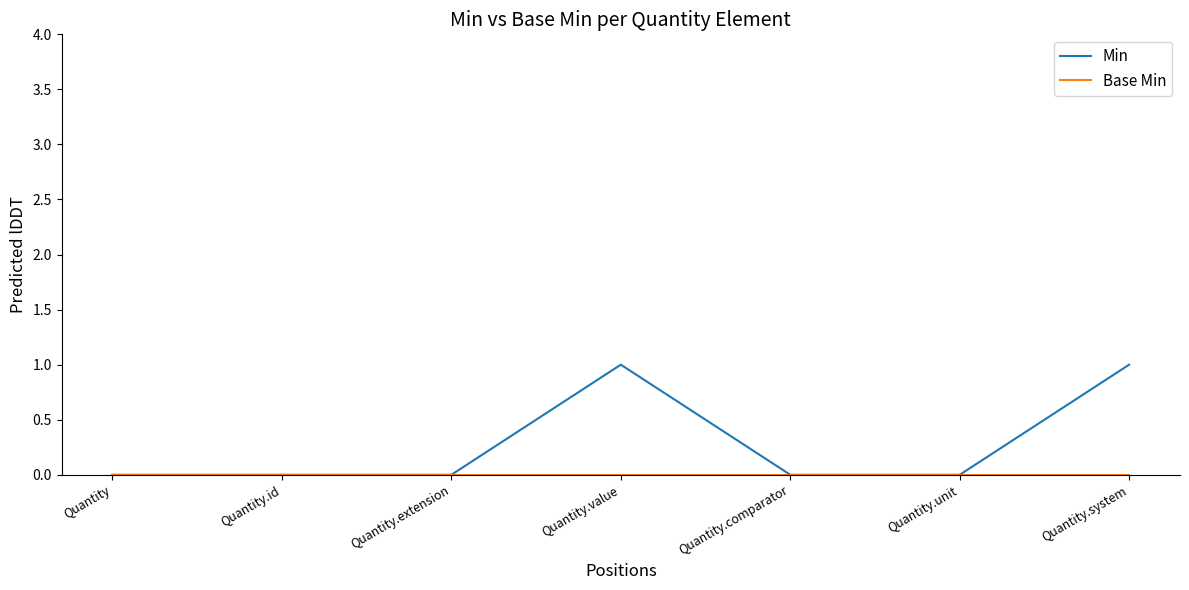

Is it true that Min equals 0 at Quantity.comparator?

True